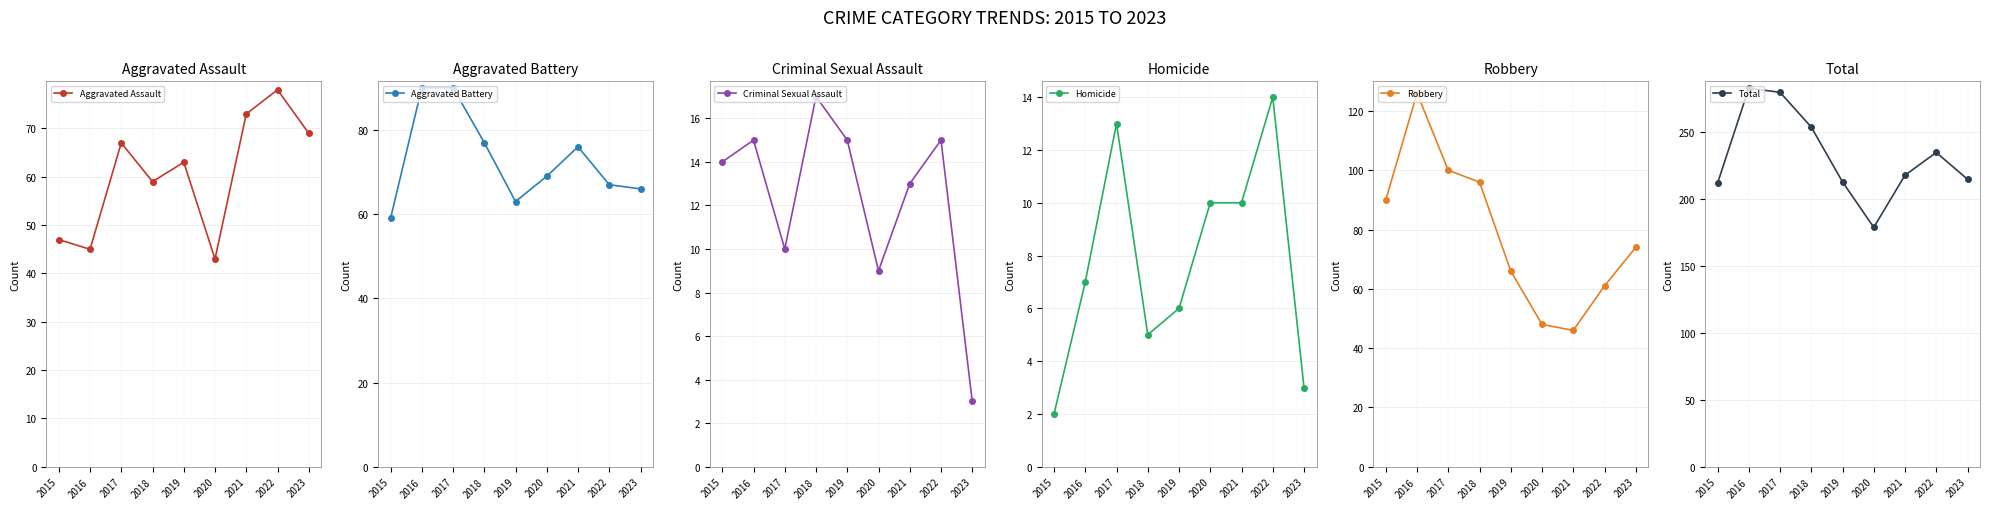

At which category does Criminal Sexual Assault reach its first local peak?

2016